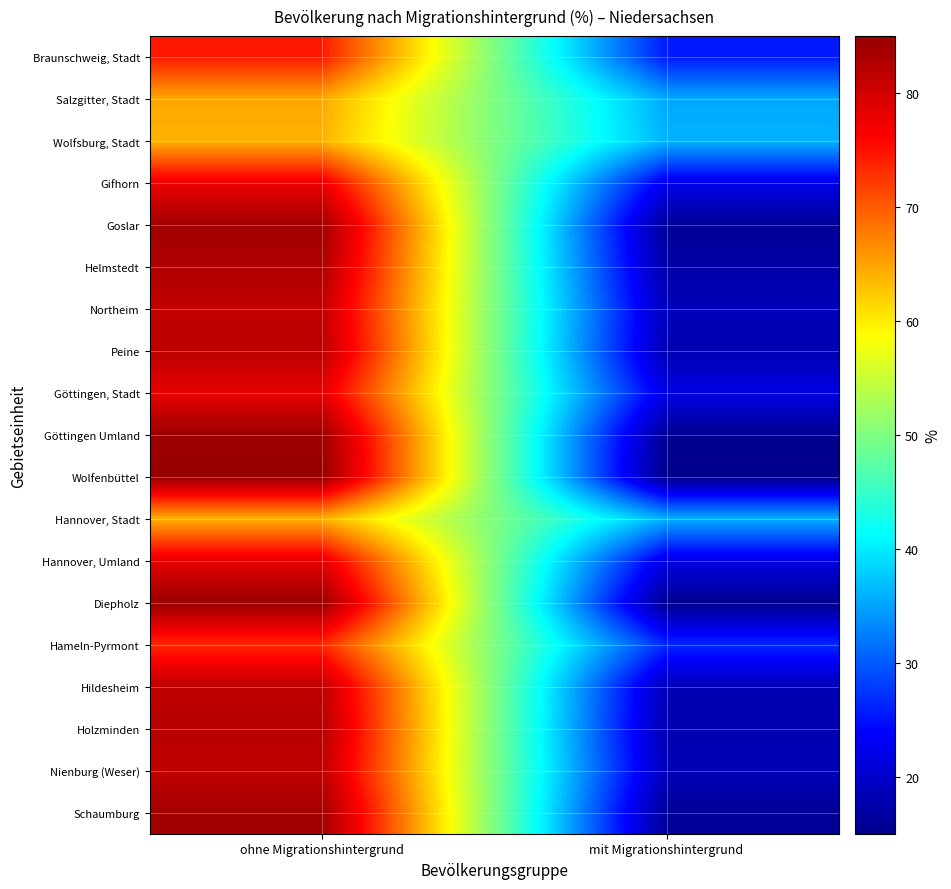

At how many categories does at least one series exceed 84?

1